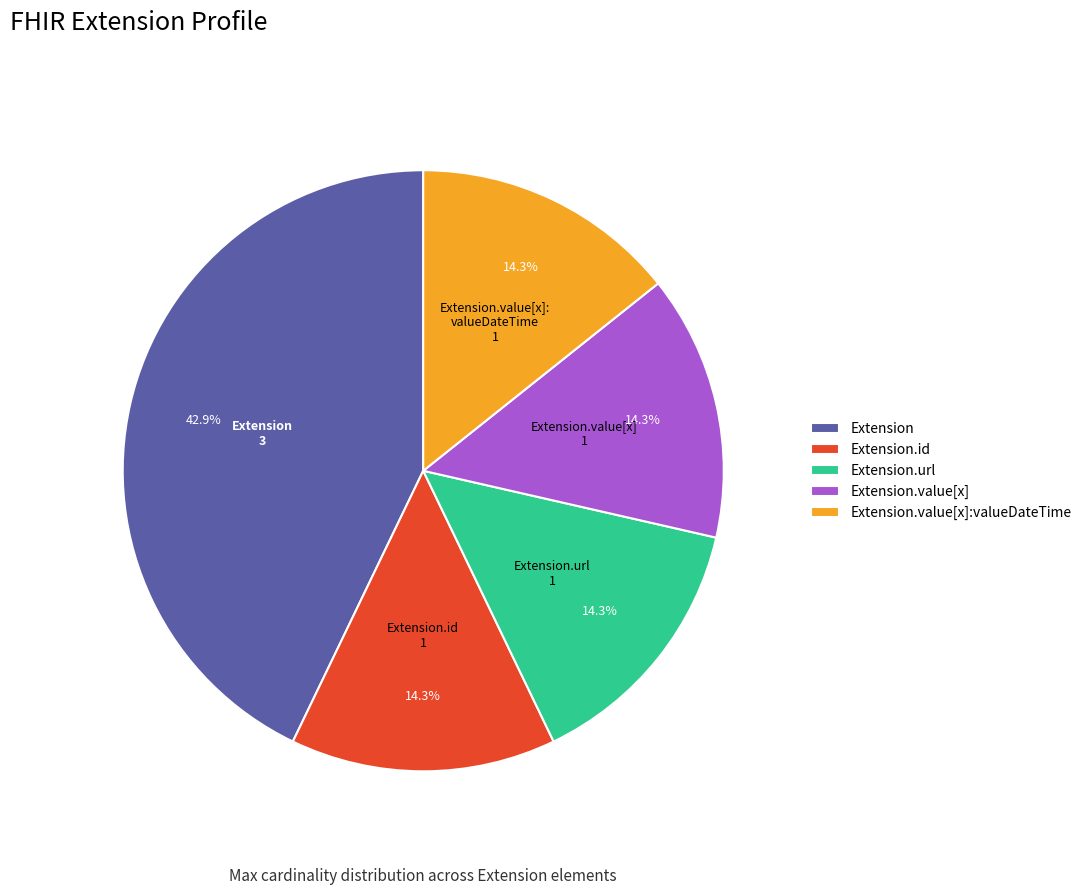

Do Extension.value[x] and Extension.value[x]:valueDateTime together represent more than half of the pie?

No